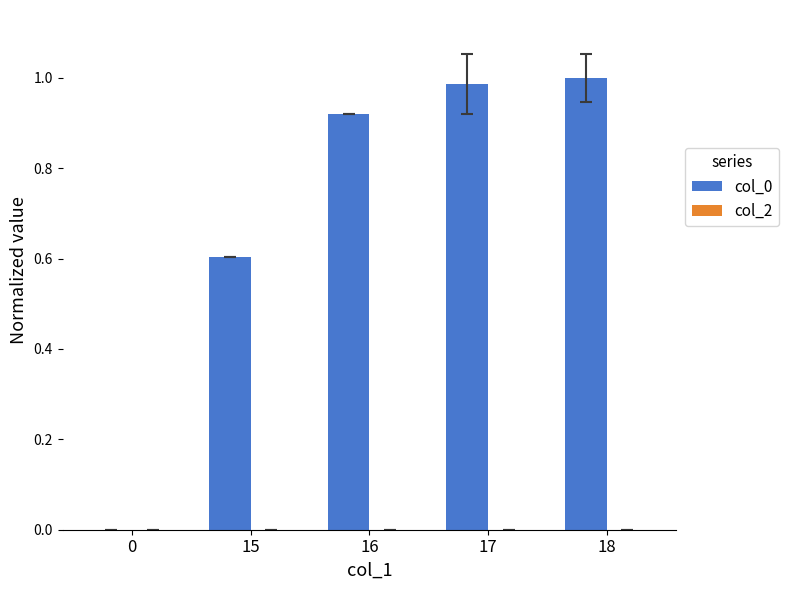

Approximately how many times larger is the value at 15 compared to 18?

0.6